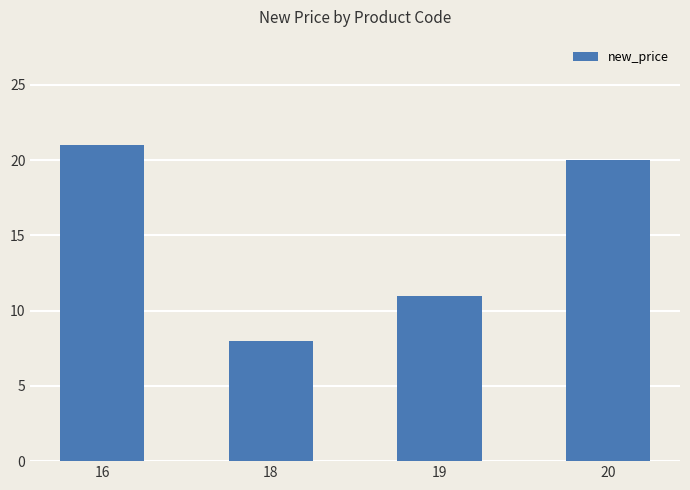

Does the chart contain any negative values?

No